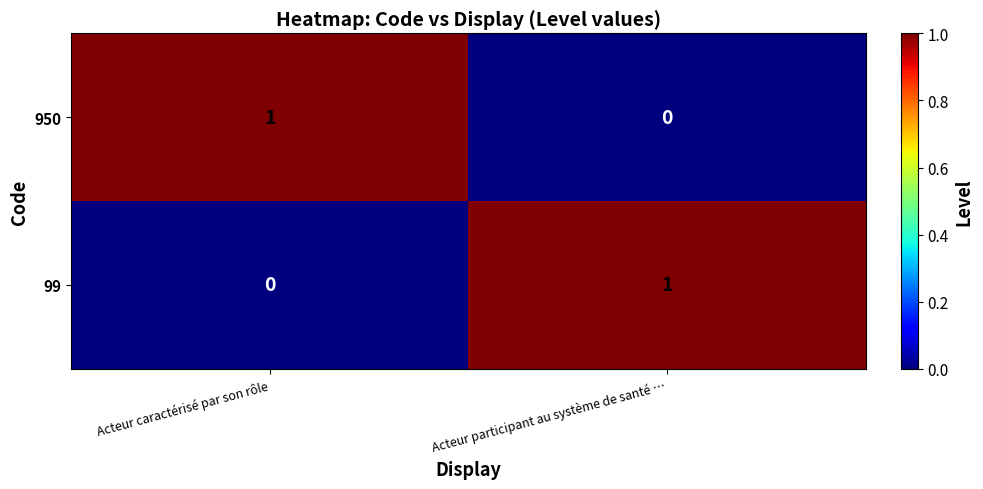

At Acteur caractérisé par son rôle, list the series in order from largest to smallest.

950, 99